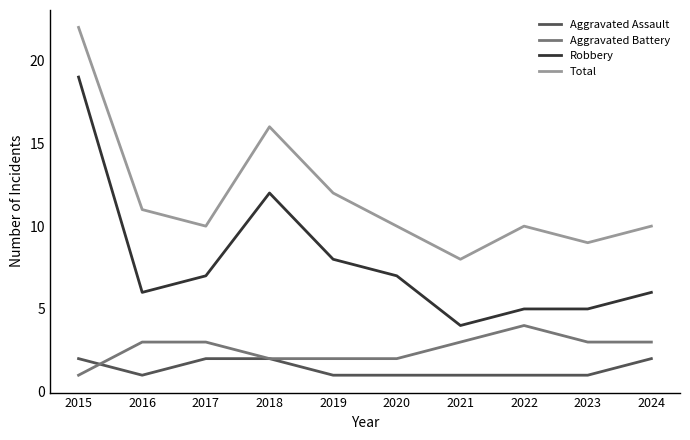

At which category is the sum across all series the highest?

2015